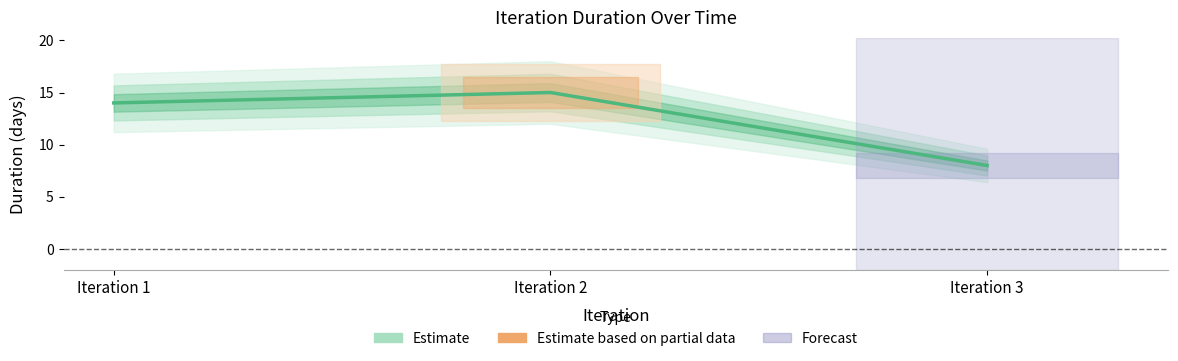

Reading left to right, transcribe all the data shown in this chart.

Iteration 1=14	Iteration 2=15	Iteration 3=8